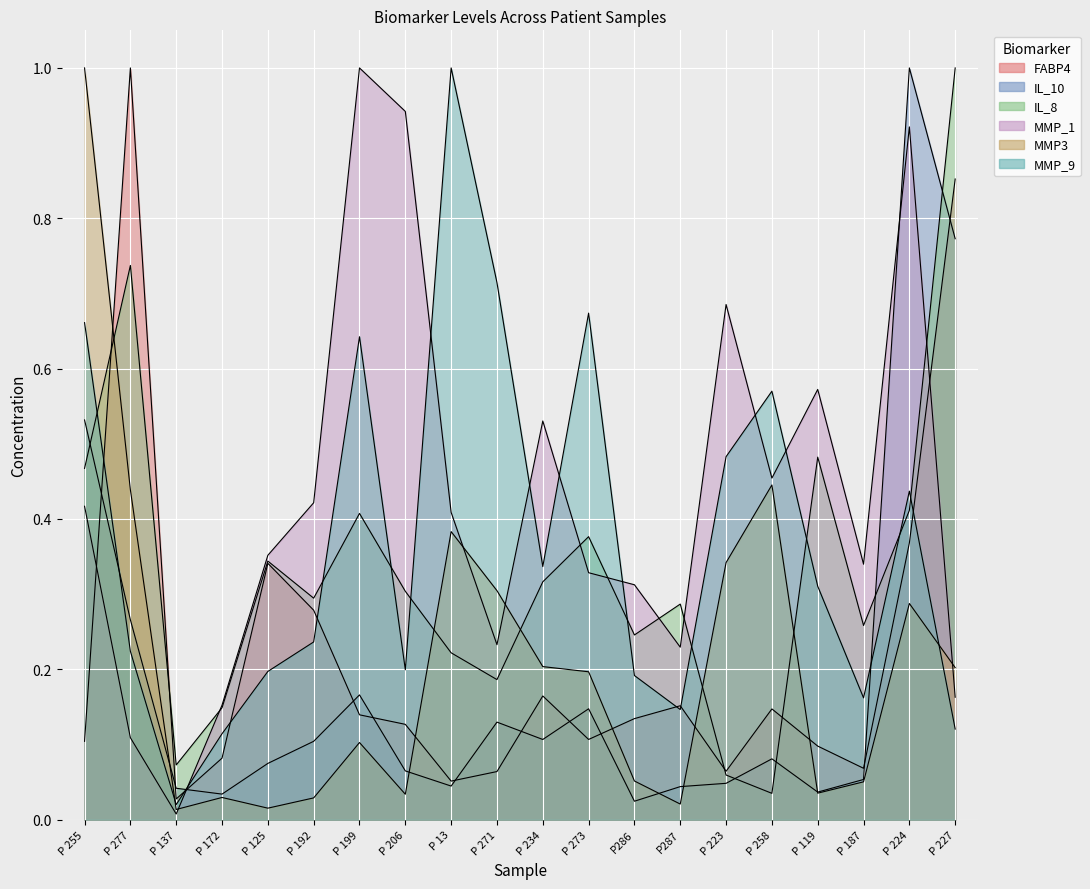

Is it true that FABP4 equals 0.1 at P 206?

False